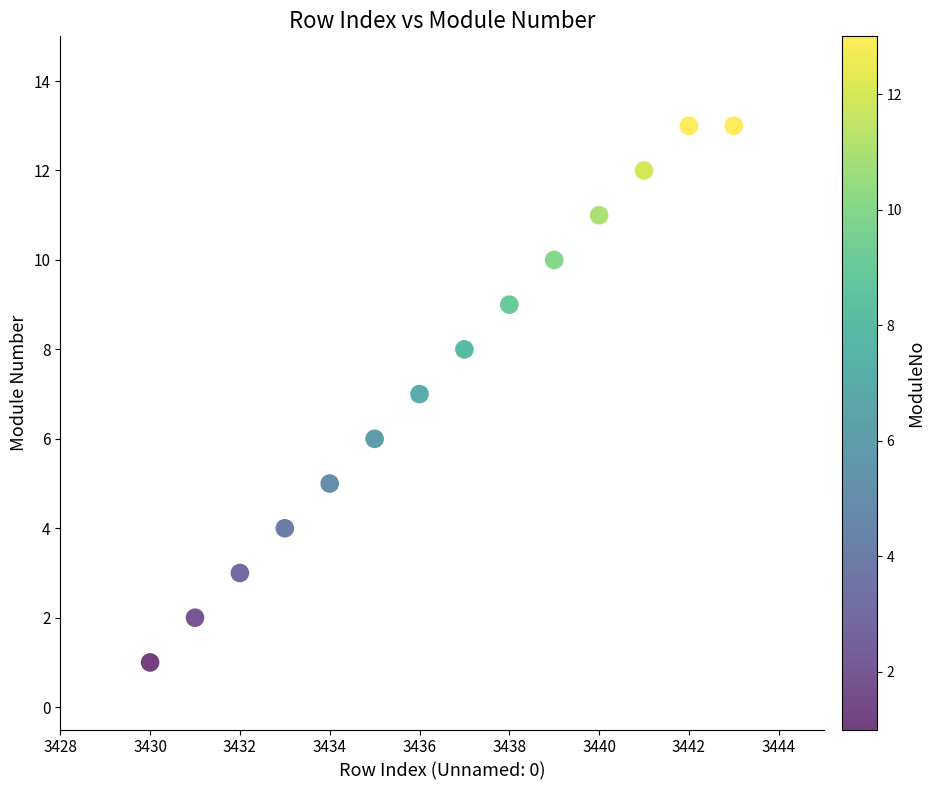

What is the range of X values (max minus min)?

13